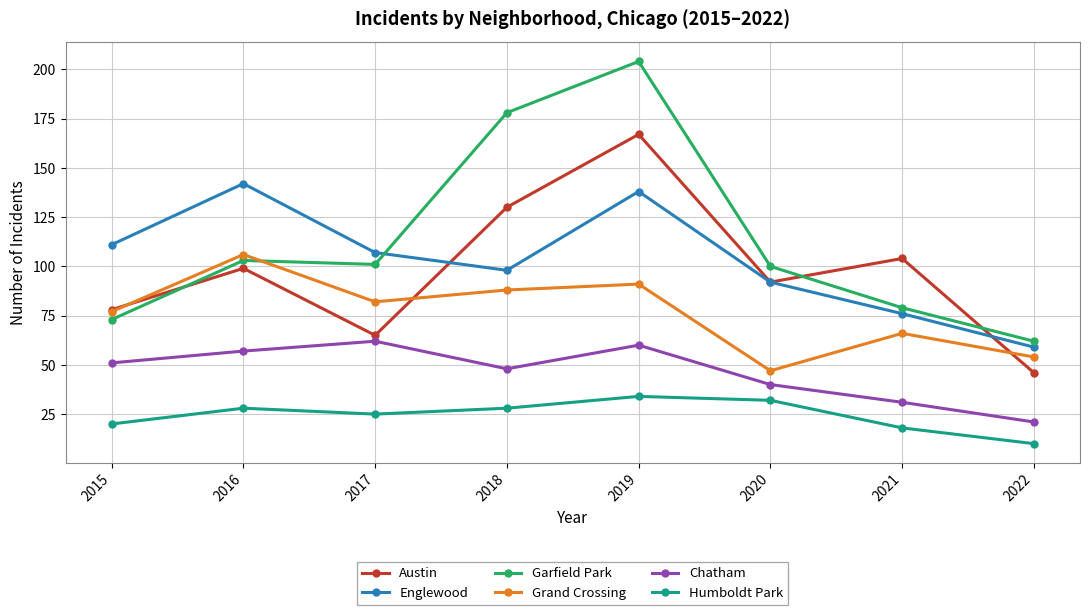

What is the spread (max minus min) of values at 2022?

52